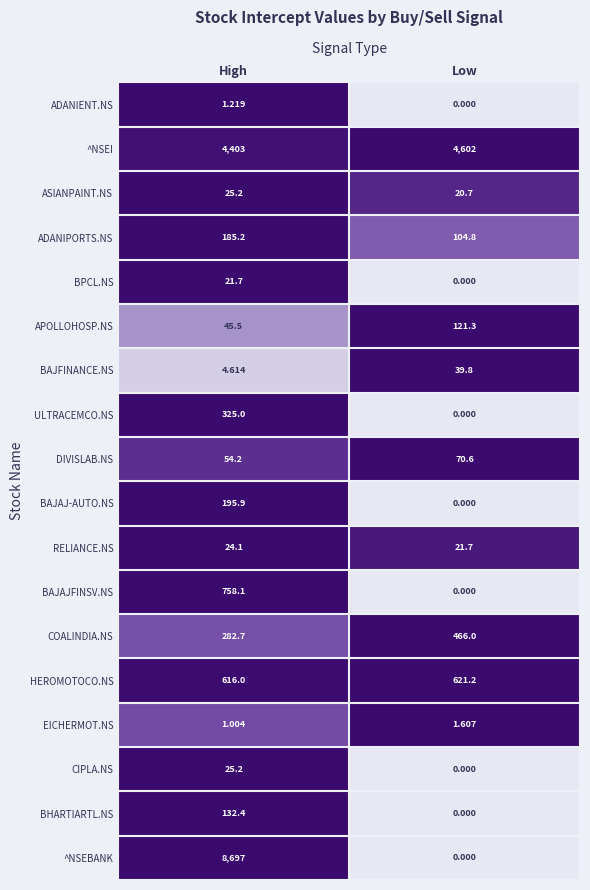

Which series changed the most between High and Low?

^NSEBANK